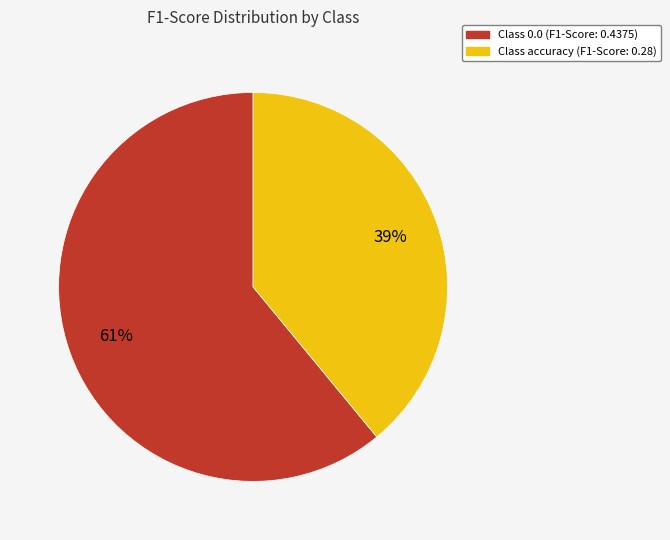

How many slices are in this pie chart?

2